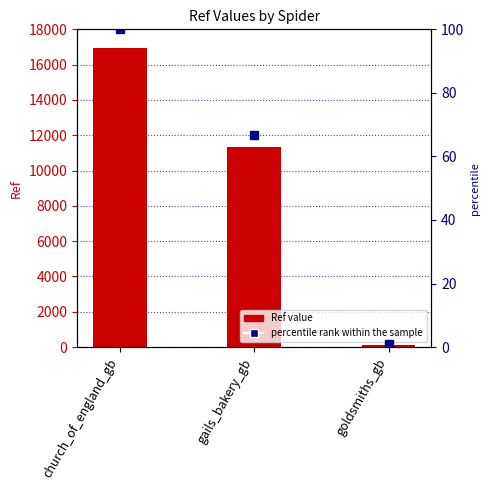

How many data points are above 11324?

1